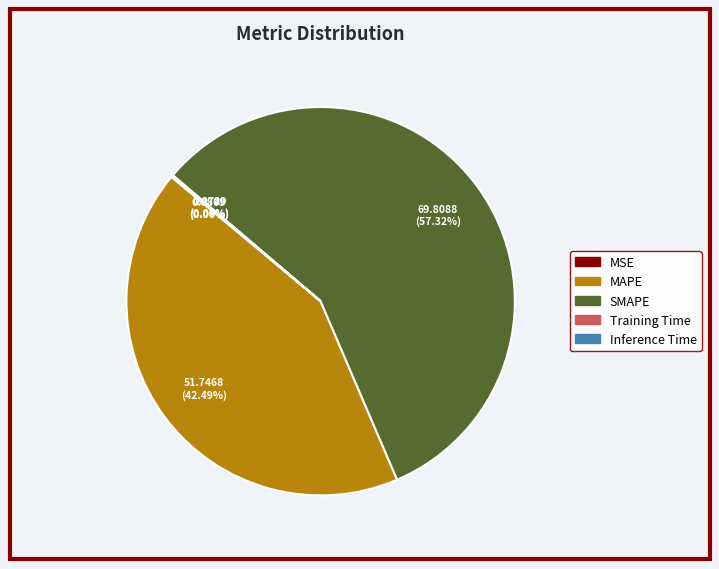

To the nearest percent, what is the average slice percentage?

20%